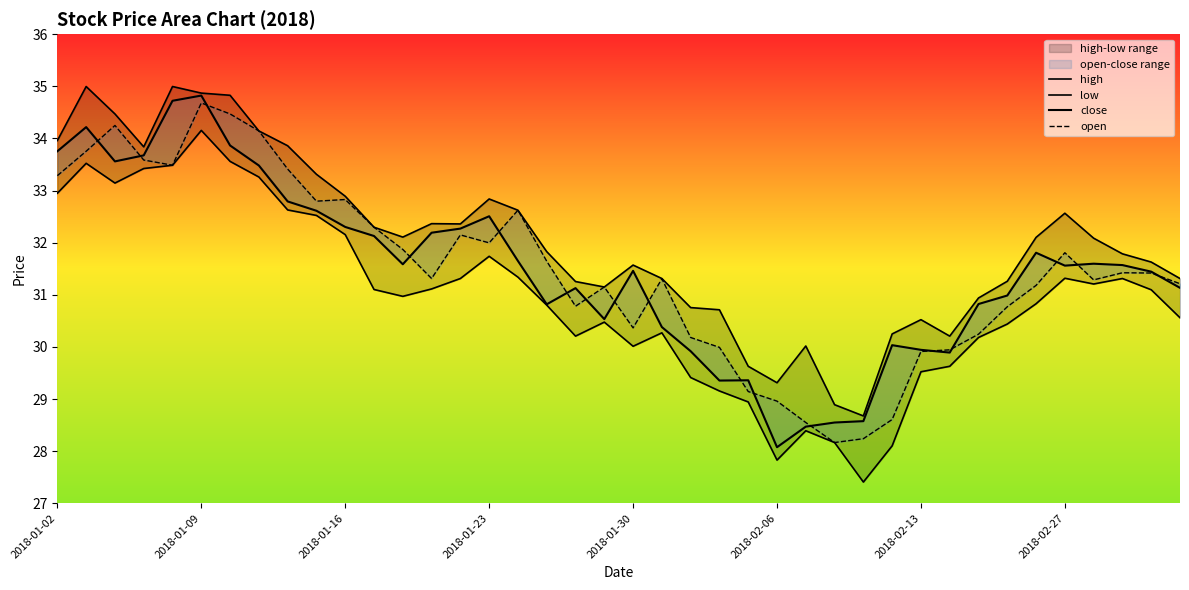

What is the difference between the maximum and minimum values in the low series?

6.7